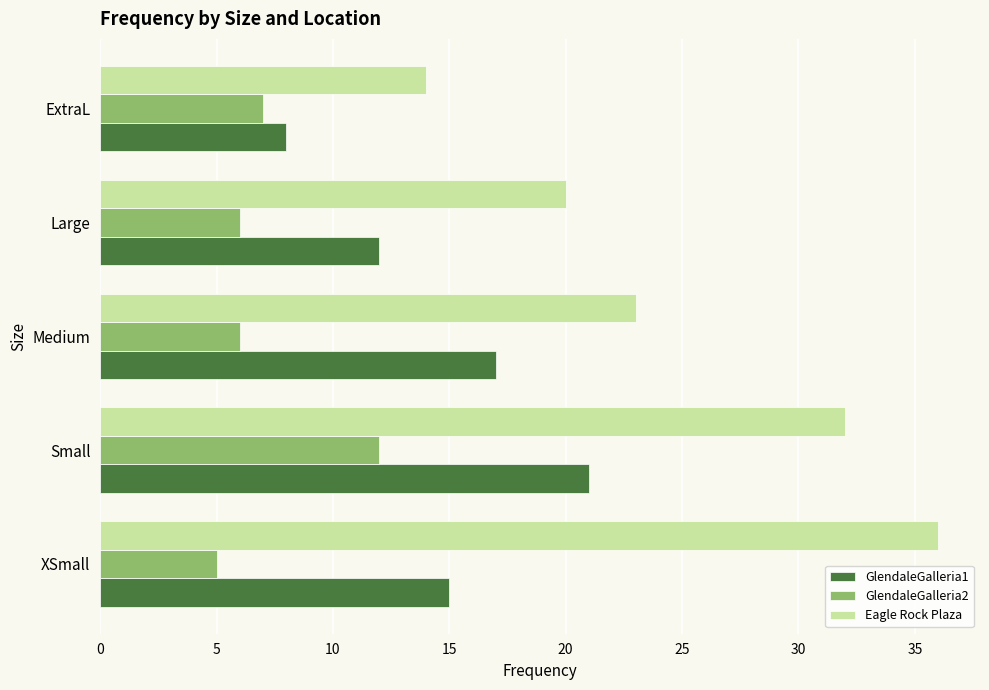

Count the GlendaleGalleria1 values in the range 12 to 17.

3